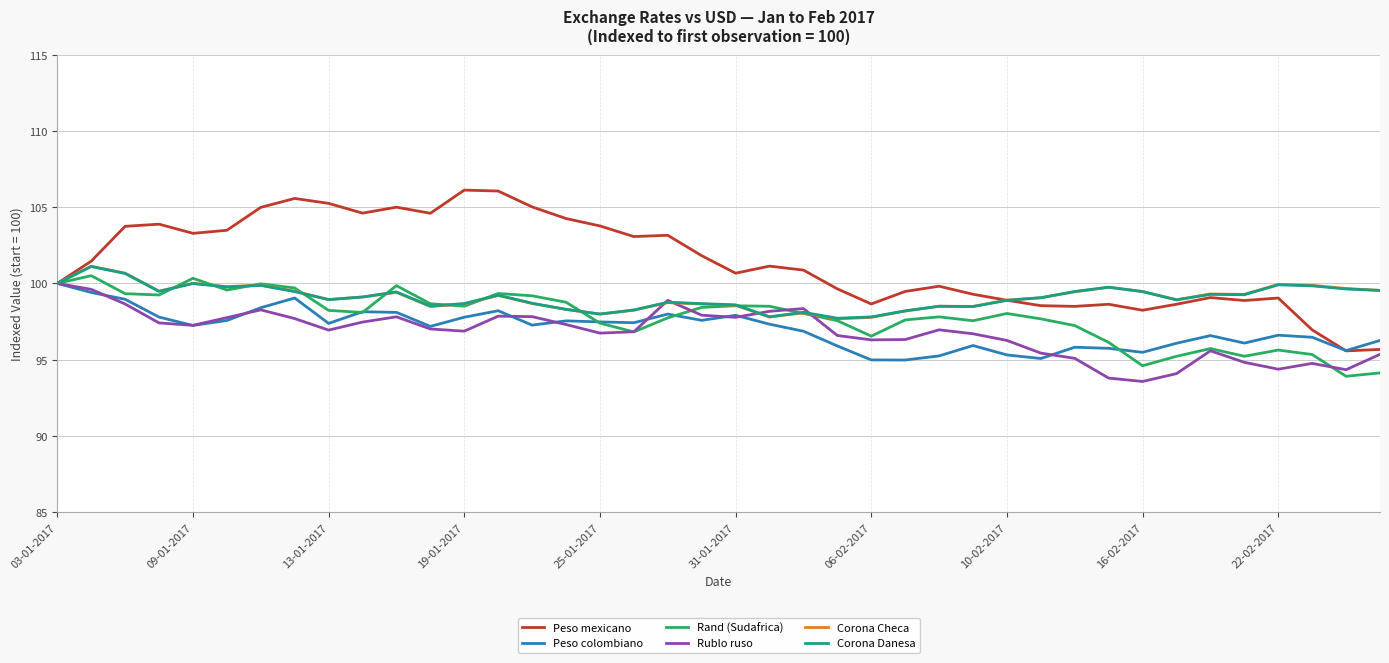

Which series has the widest spread of values?

Peso mexicano